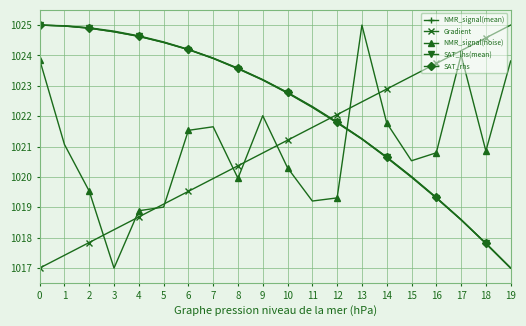

What is the sum of all SAT_rhs values?

20445.3